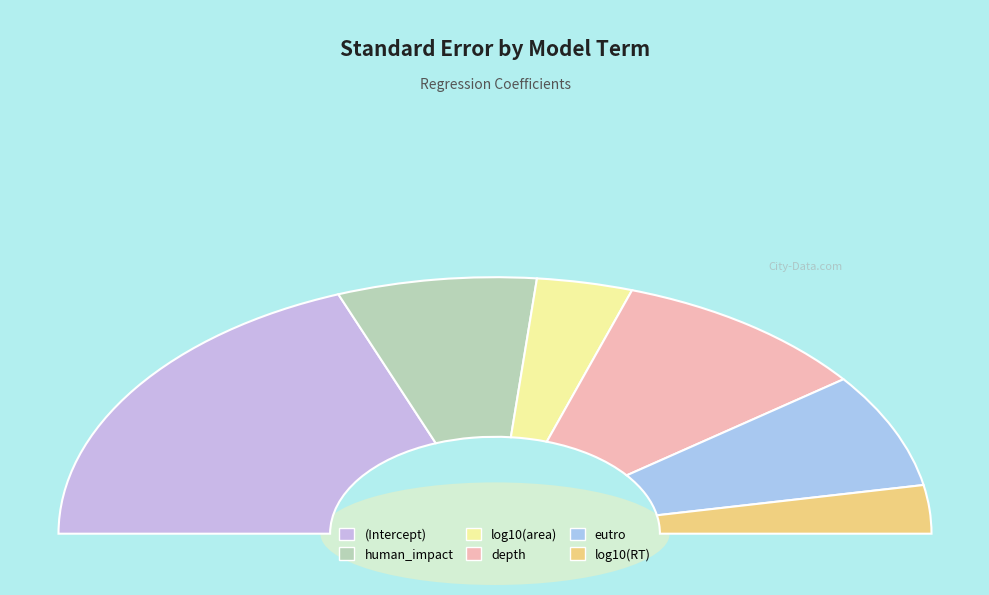

Is (Intercept) the majority of the pie?

No